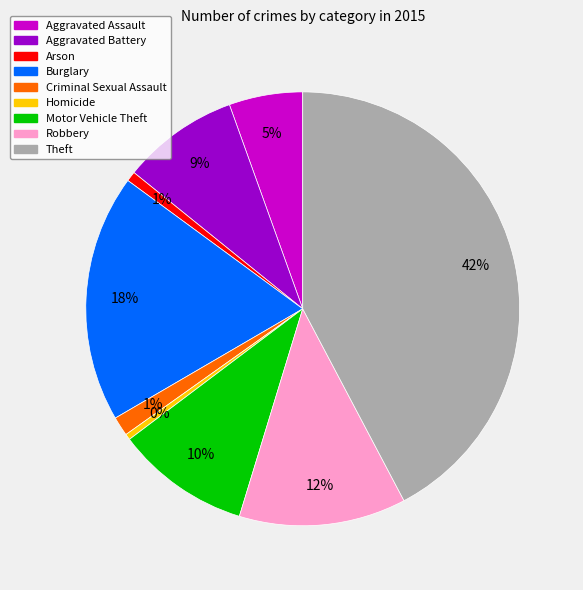

Which has a higher value, Motor Vehicle Theft or Aggravated Assault?

Motor Vehicle Theft